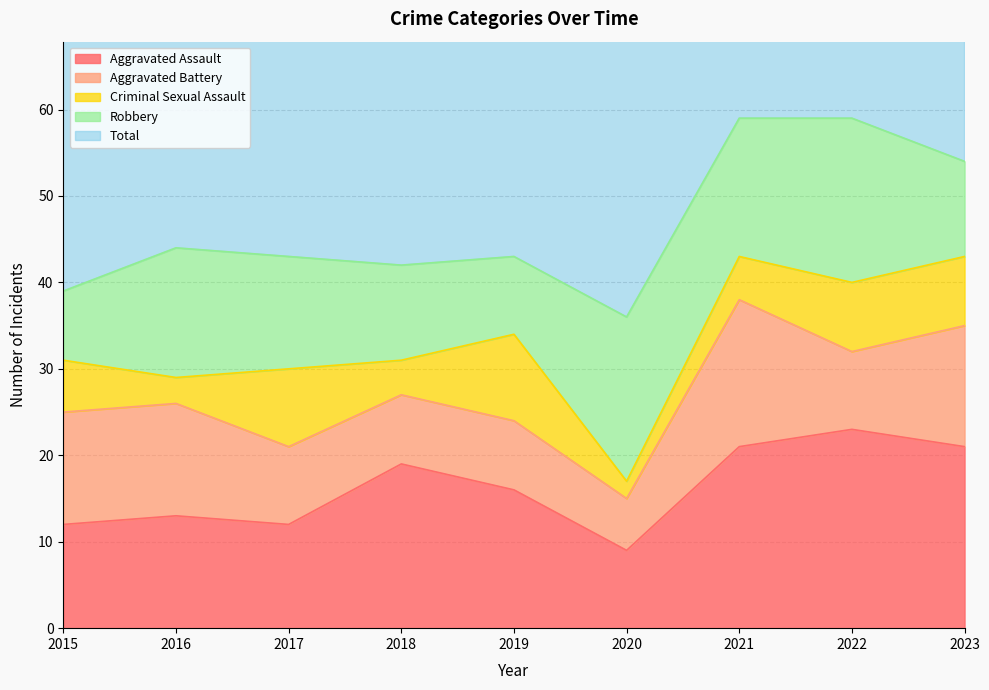

Reading left to right, transcribe all the data shown in this chart.

Aggravated Assault: 2015=12	2016=13	2017=12	2018=19	2019=16	2020=9	2021=21	2022=23	2023=21
Aggravated Battery: 2015=13	2016=13	2017=9	2018=8	2019=8	2020=6	2021=17	2022=9	2023=14
Criminal Sexual Assault: 2015=6	2016=3	2017=9	2018=4	2019=10	2020=2	2021=5	2022=8	2023=8
Robbery: 2015=8	2016=15	2017=13	2018=11	2019=9	2020=19	2021=16	2022=19	2023=11
Total: 2015=39	2016=45	2017=44	2018=42	2019=43	2020=37	2021=59	2022=59	2023=54